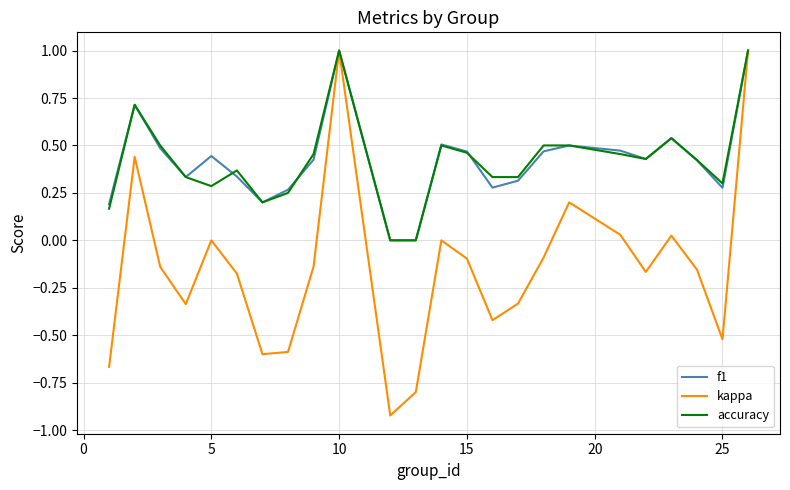

What is the maximum value shown in the chart?

1.0